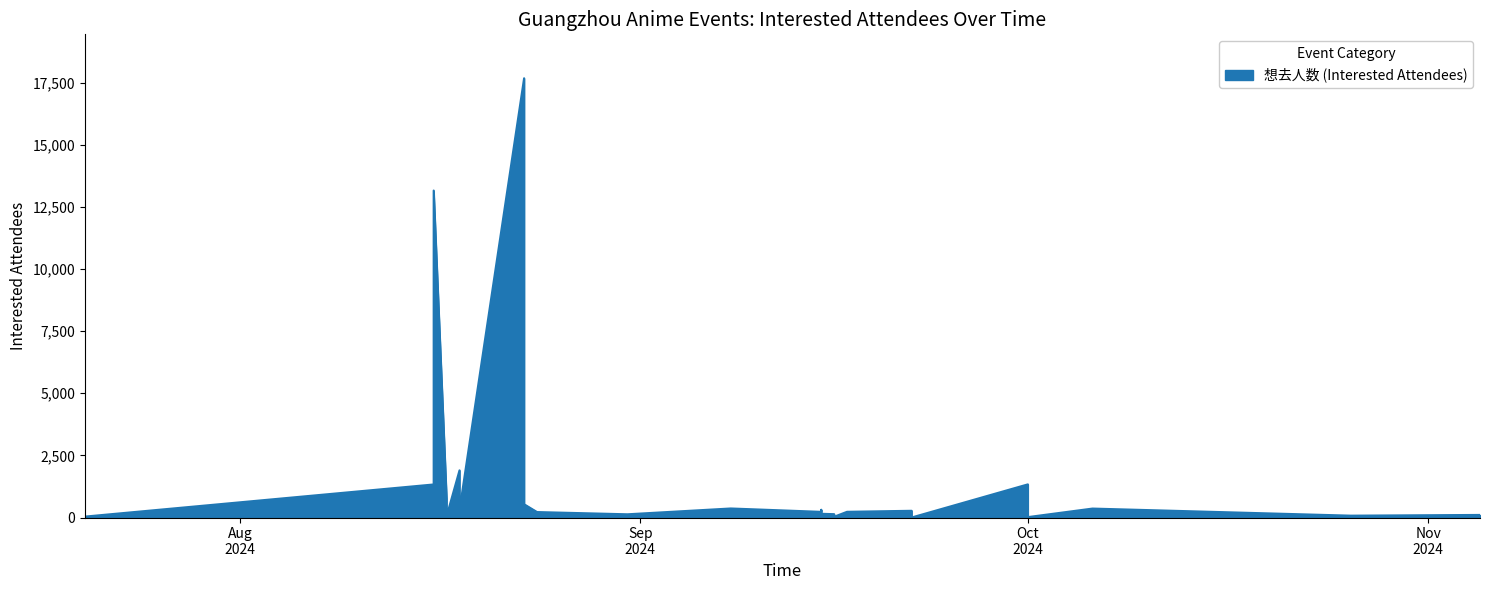

At which label is the value closest to 8836?

2024-08-16